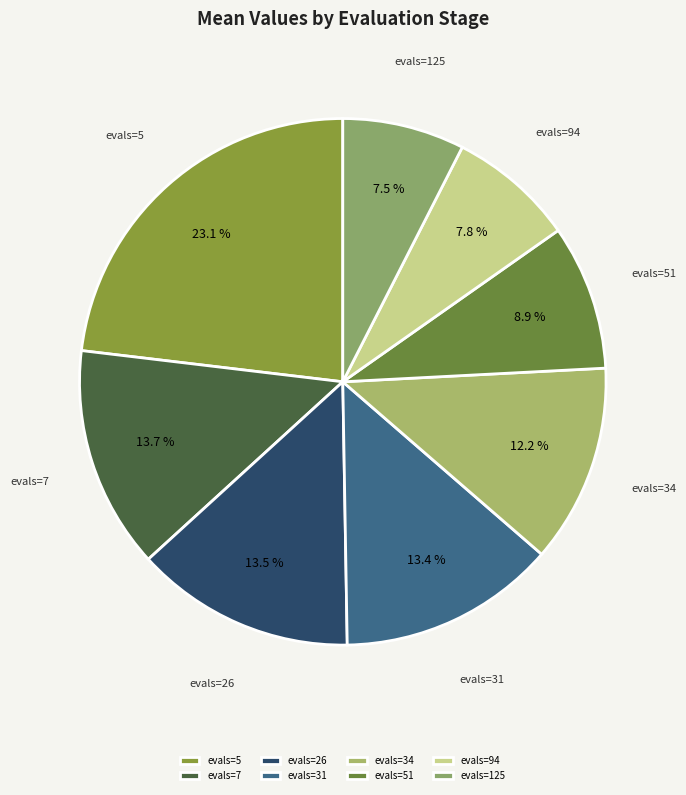

Is there a majority slice in this chart?

No